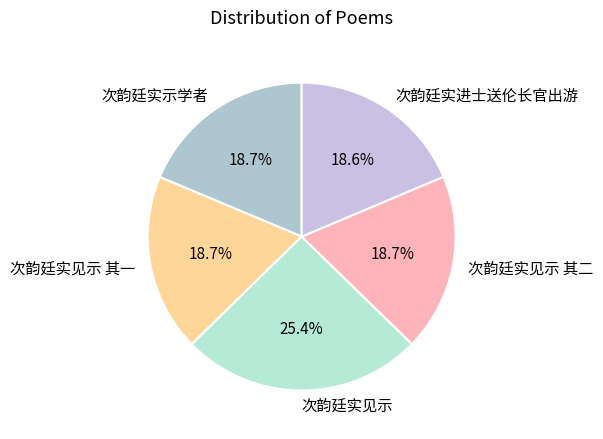

Count the number of slices in the pie.

5